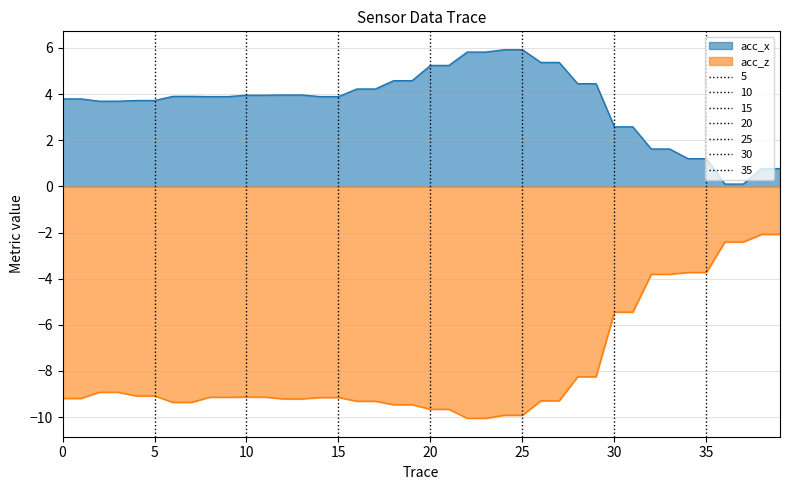

True or false: acc_z and acc_x intersect in this chart.

False